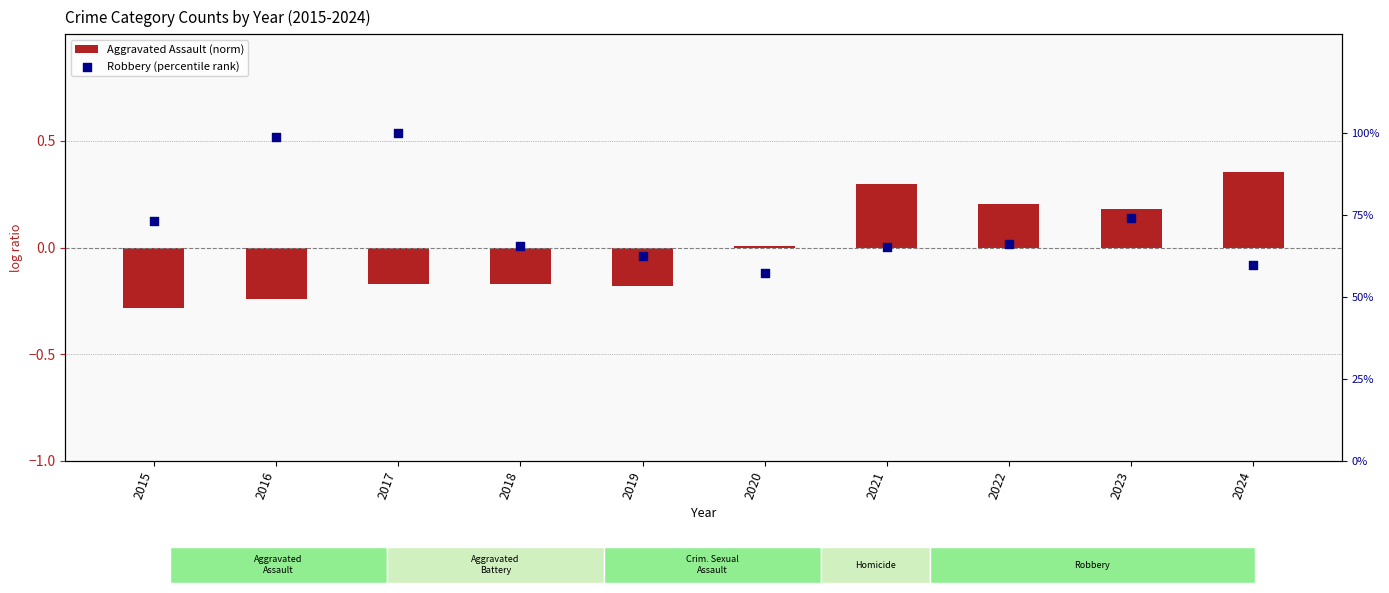

Which series has the widest spread of Y values?

Robbery (percentile rank)